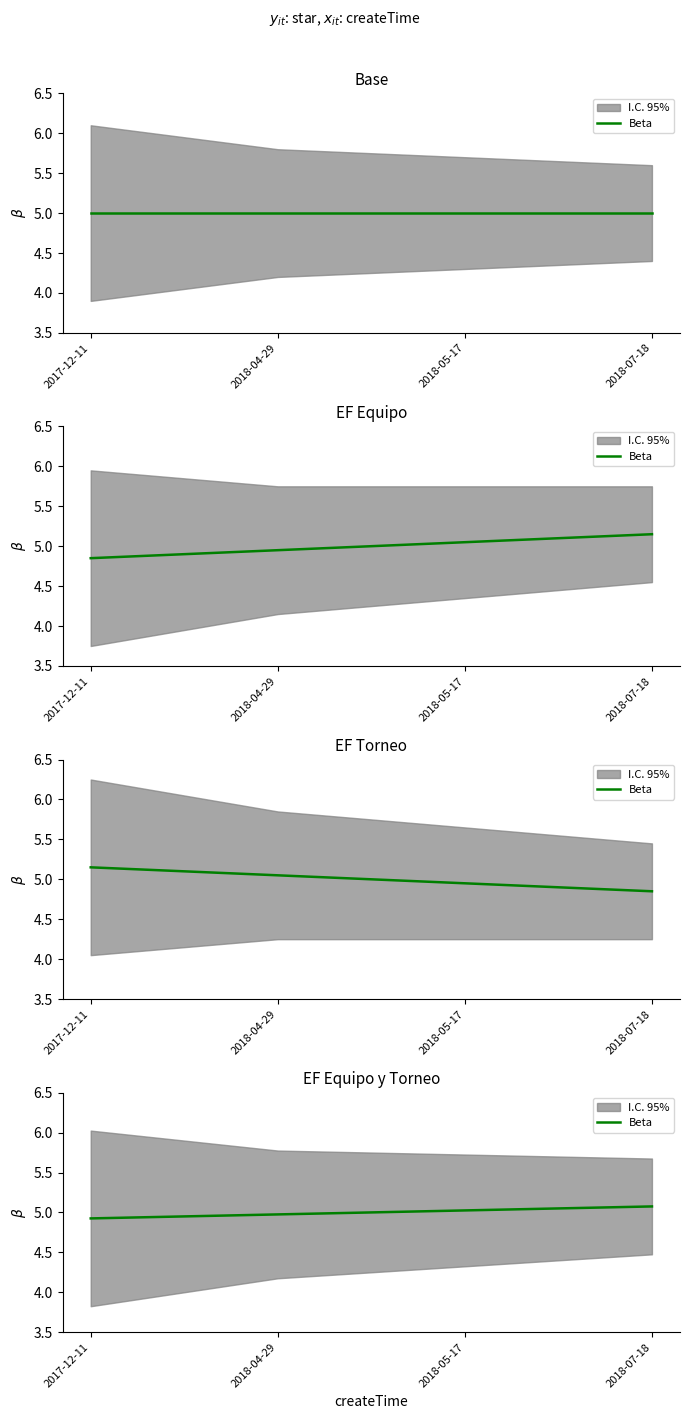

What is the label of the 4th point from the left?

2018-07-18